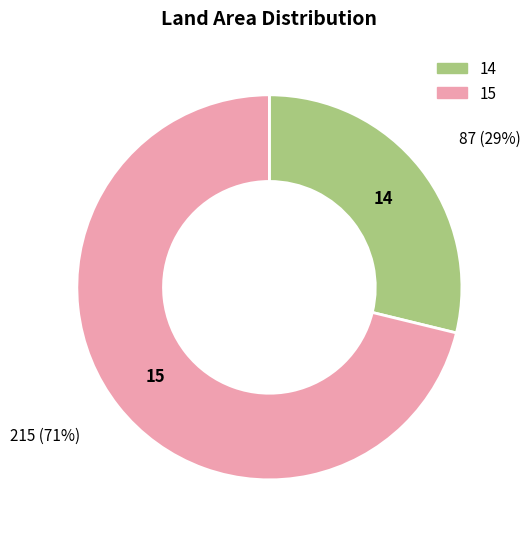

Which has a higher value, 15 or 14?

15